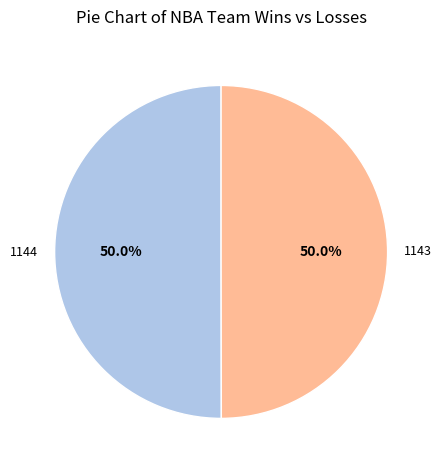

Is the sum of 1144 and 1143 greater than half?

Yes